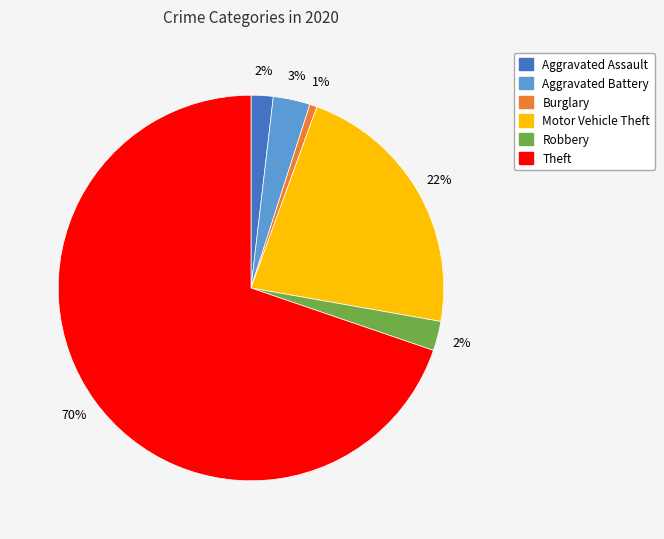

Does any single category account for the majority?

Yes